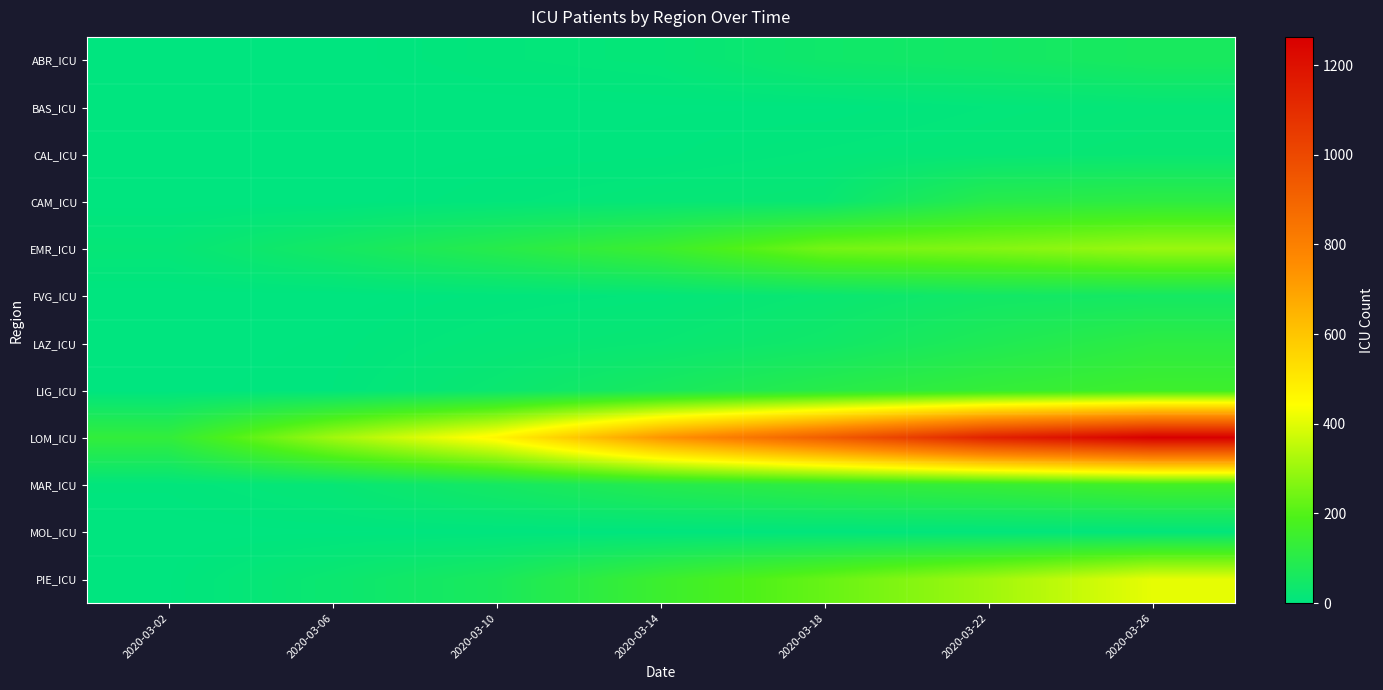

Reading left to right, list all the values displayed in this chart.

ABR_ICU: 2020-03-02=0	2020-03-06=0	2020-03-10=9	2020-03-14=14	2020-03-18=41	2020-03-22=49	2020-03-26=64
BAS_ICU: 2020-03-02=0	2020-03-06=0	2020-03-10=0	2020-03-14=2	2020-03-18=2	2020-03-22=10	2020-03-26=16
CAL_ICU: 2020-03-02=0	2020-03-06=0	2020-03-10=2	2020-03-14=4	2020-03-18=11	2020-03-22=17	2020-03-26=23
CAM_ICU: 2020-03-02=0	2020-03-06=0	2020-03-10=8	2020-03-14=17	2020-03-18=24	2020-03-22=99	2020-03-26=114
EMR_ICU: 2020-03-02=16	2020-03-06=53	2020-03-10=98	2020-03-14=152	2020-03-18=247	2020-03-22=269	2020-03-26=301
FVG_ICU: 2020-03-02=0	2020-03-06=0	2020-03-10=6	2020-03-14=11	2020-03-18=27	2020-03-22=47	2020-03-26=54
LAZ_ICU: 2020-03-02=0	2020-03-06=3	2020-03-10=15	2020-03-14=25	2020-03-18=44	2020-03-22=79	2020-03-26=113
LIG_ICU: 2020-03-02=1	2020-03-06=5	2020-03-10=29	2020-03-14=62	2020-03-18=100	2020-03-22=132	2020-03-26=154
LOM_ICU: 2020-03-02=127	2020-03-06=309	2020-03-10=466	2020-03-14=732	2020-03-18=924	2020-03-22=1142	2020-03-26=1263
MAR_ICU: 2020-03-02=6	2020-03-06=20	2020-03-10=54	2020-03-14=93	2020-03-18=119	2020-03-22=138	2020-03-26=166
MOL_ICU: 2020-03-02=0	2020-03-06=2	2020-03-10=3	2020-03-14=3	2020-03-18=6	2020-03-22=7	2020-03-26=8
PIE_ICU: 2020-03-02=2	2020-03-06=30	2020-03-10=66	2020-03-14=150	2020-03-18=227	2020-03-22=308	2020-03-26=408